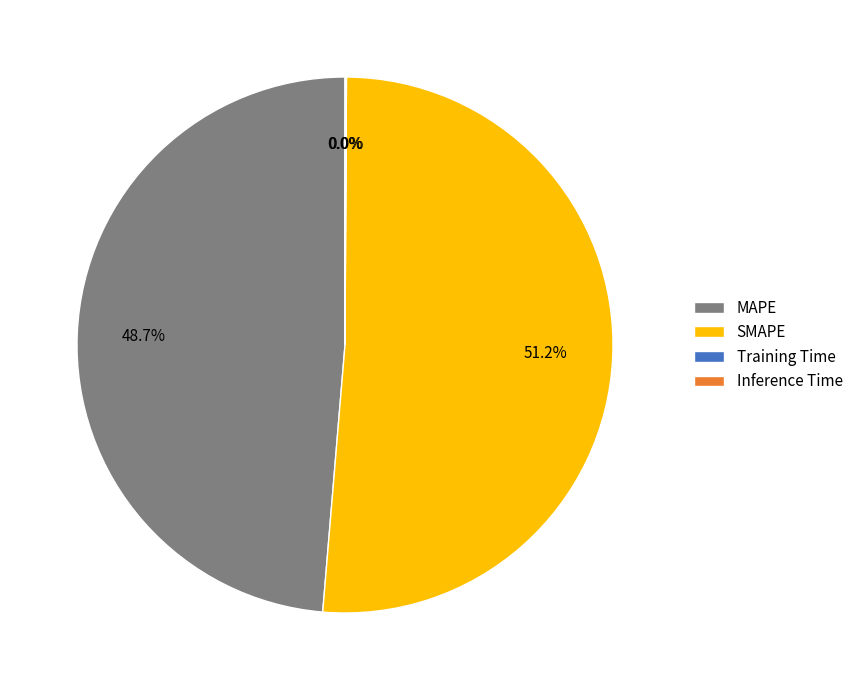

Does any single category account for the majority?

Yes